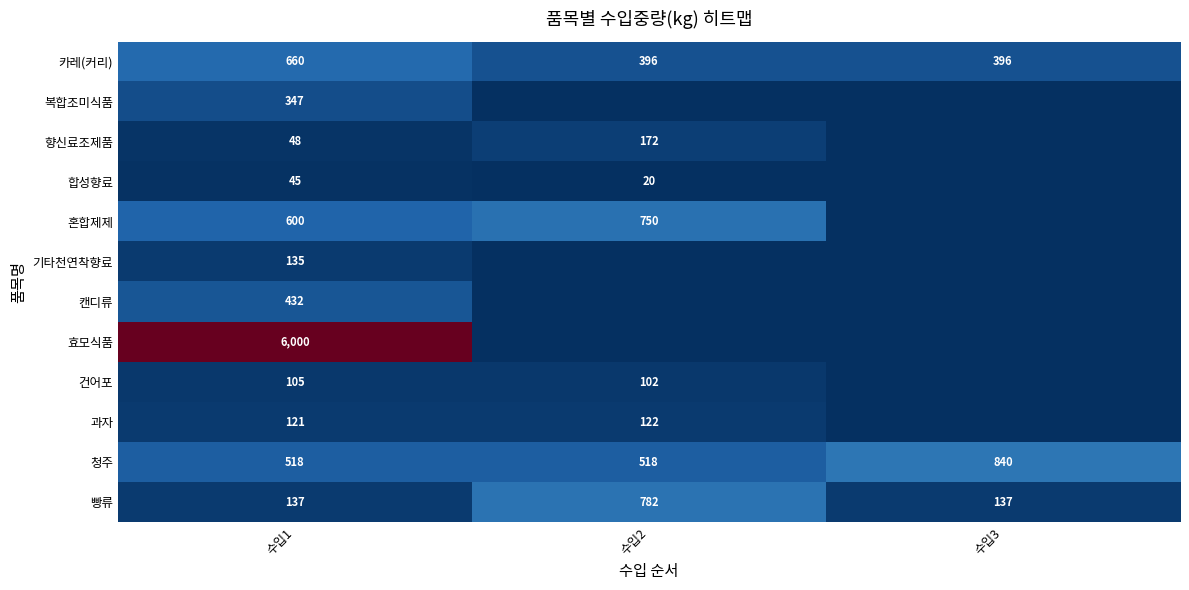

The 카레(커리) series shows 660 at 수입1. True or false?

True